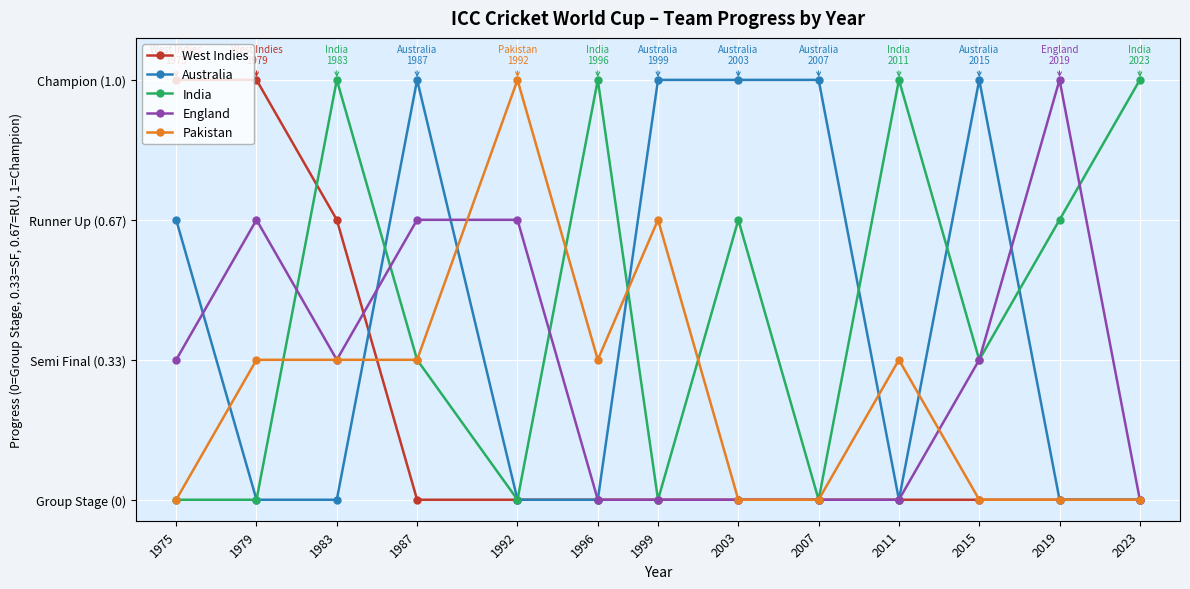

What is the difference between the highest and lowest values at 2003?

1.0